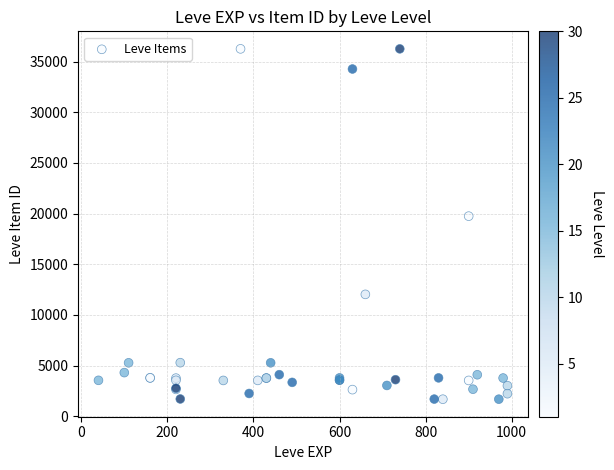

What Y value in the scatter plot is closest to 18967?

19744